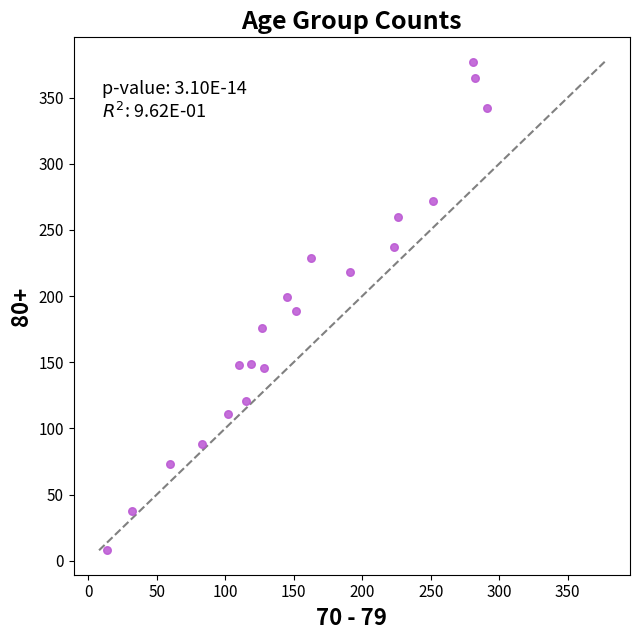

What is the range of Y values (max minus min)?

369